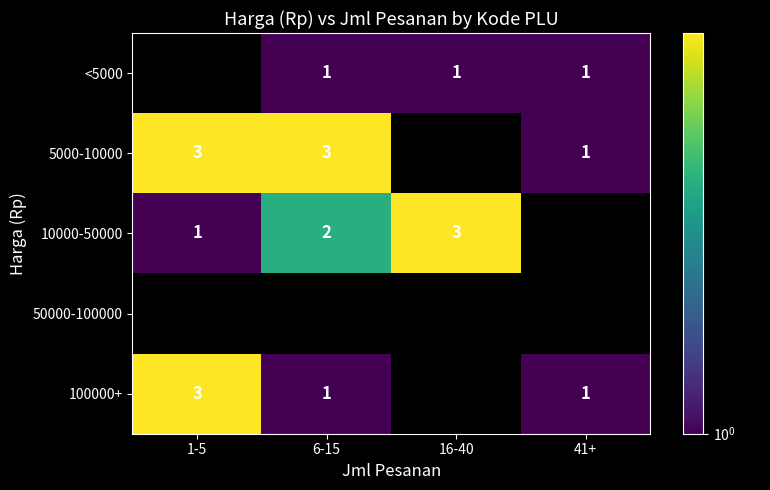

At which category is the sum across all series the highest?

1-5